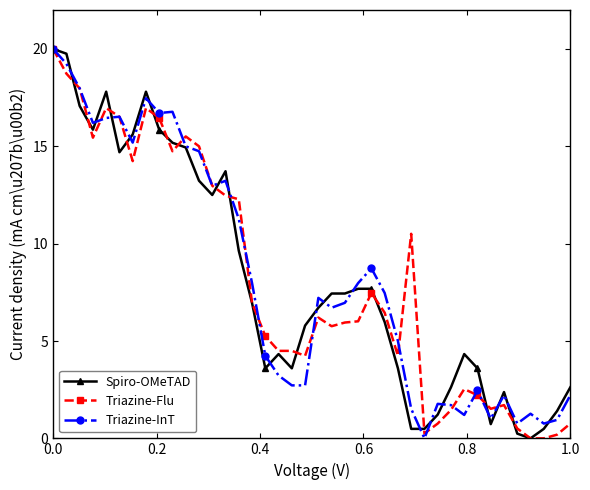

What is the maximum value shown in the chart?

20.0